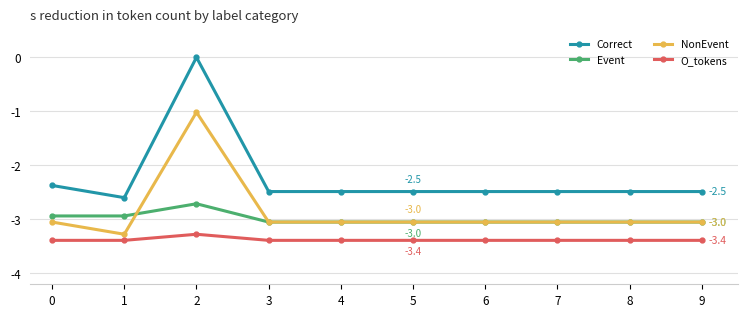

What is the sum of the Event values at 5 and 9?

-6.1